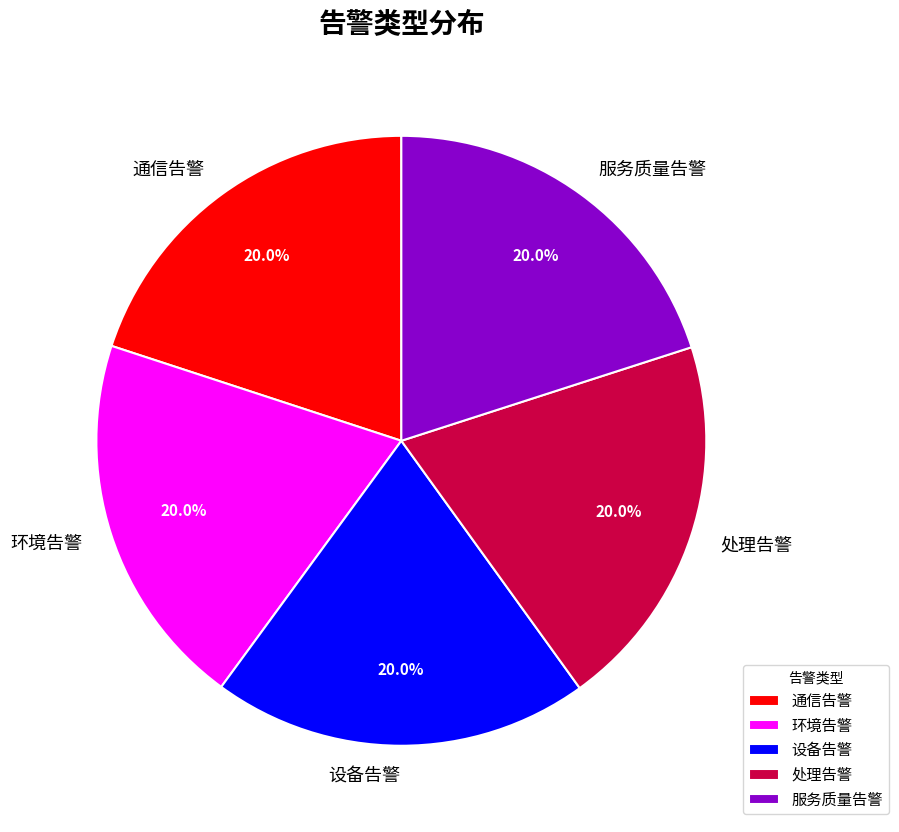

To the nearest percent, what percentage of the pie is 环境告警?

20%